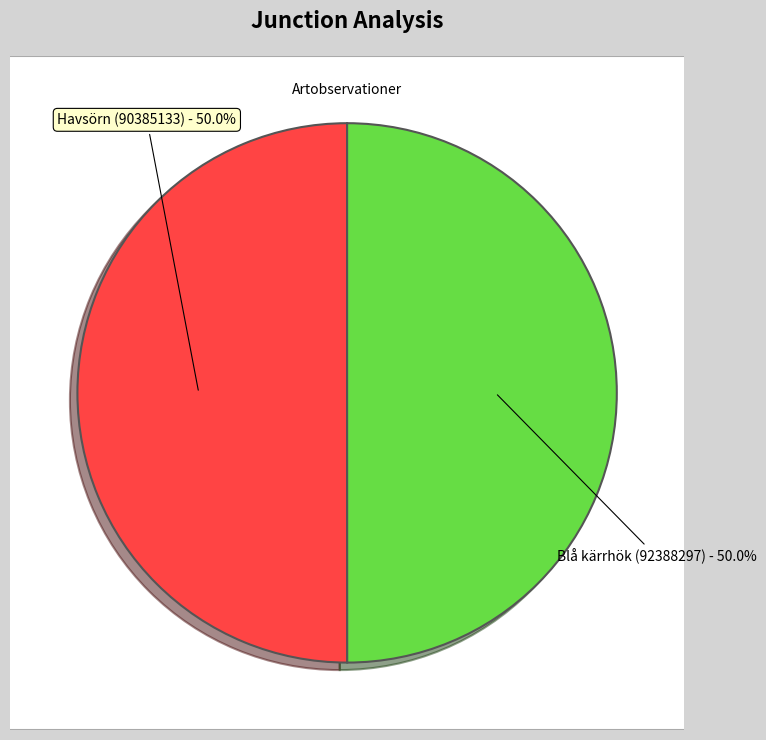

True or false: Havsörn (90385133) accounts for 50% of the total.

True